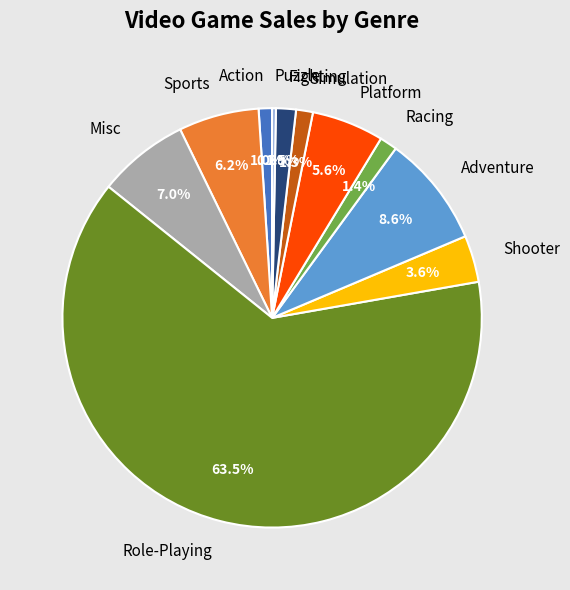

Is there any slice that represents more than half of the pie?

Yes